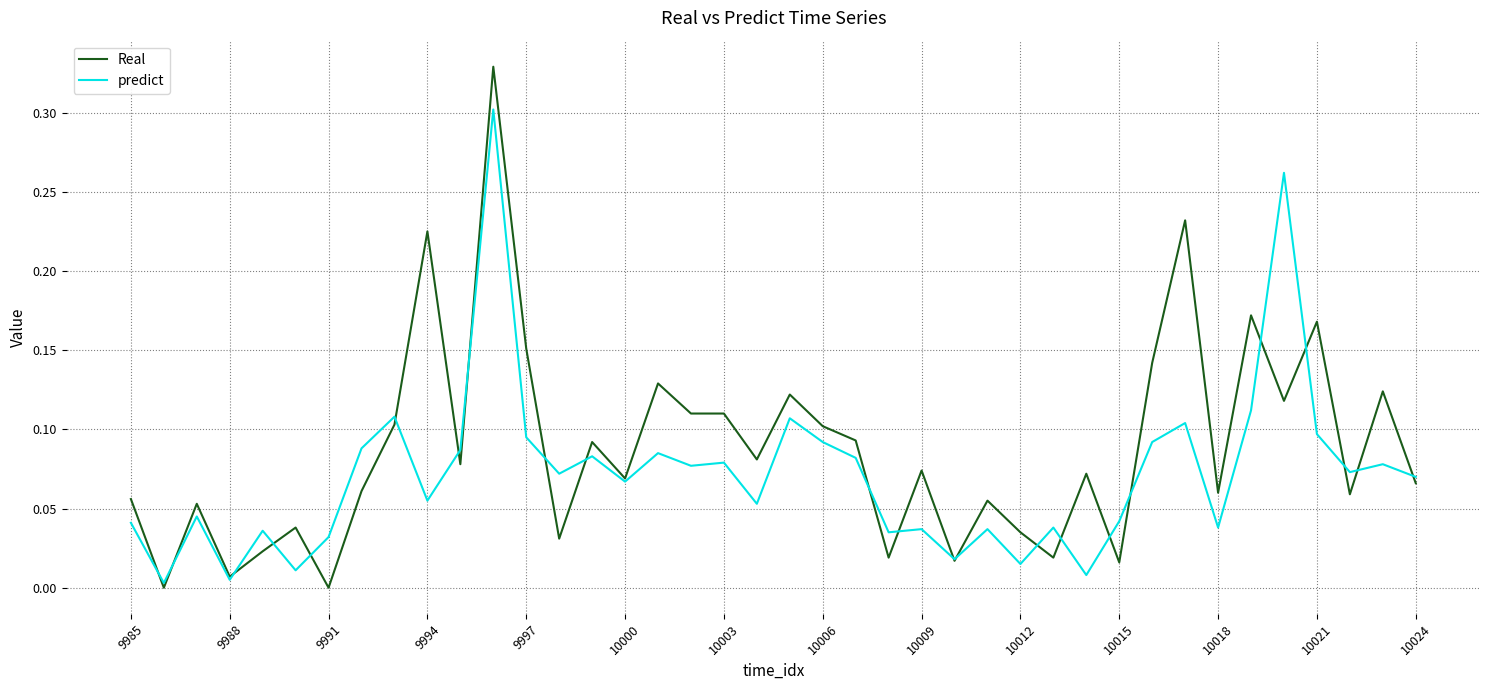

Which series has the largest total across all categories?

Real